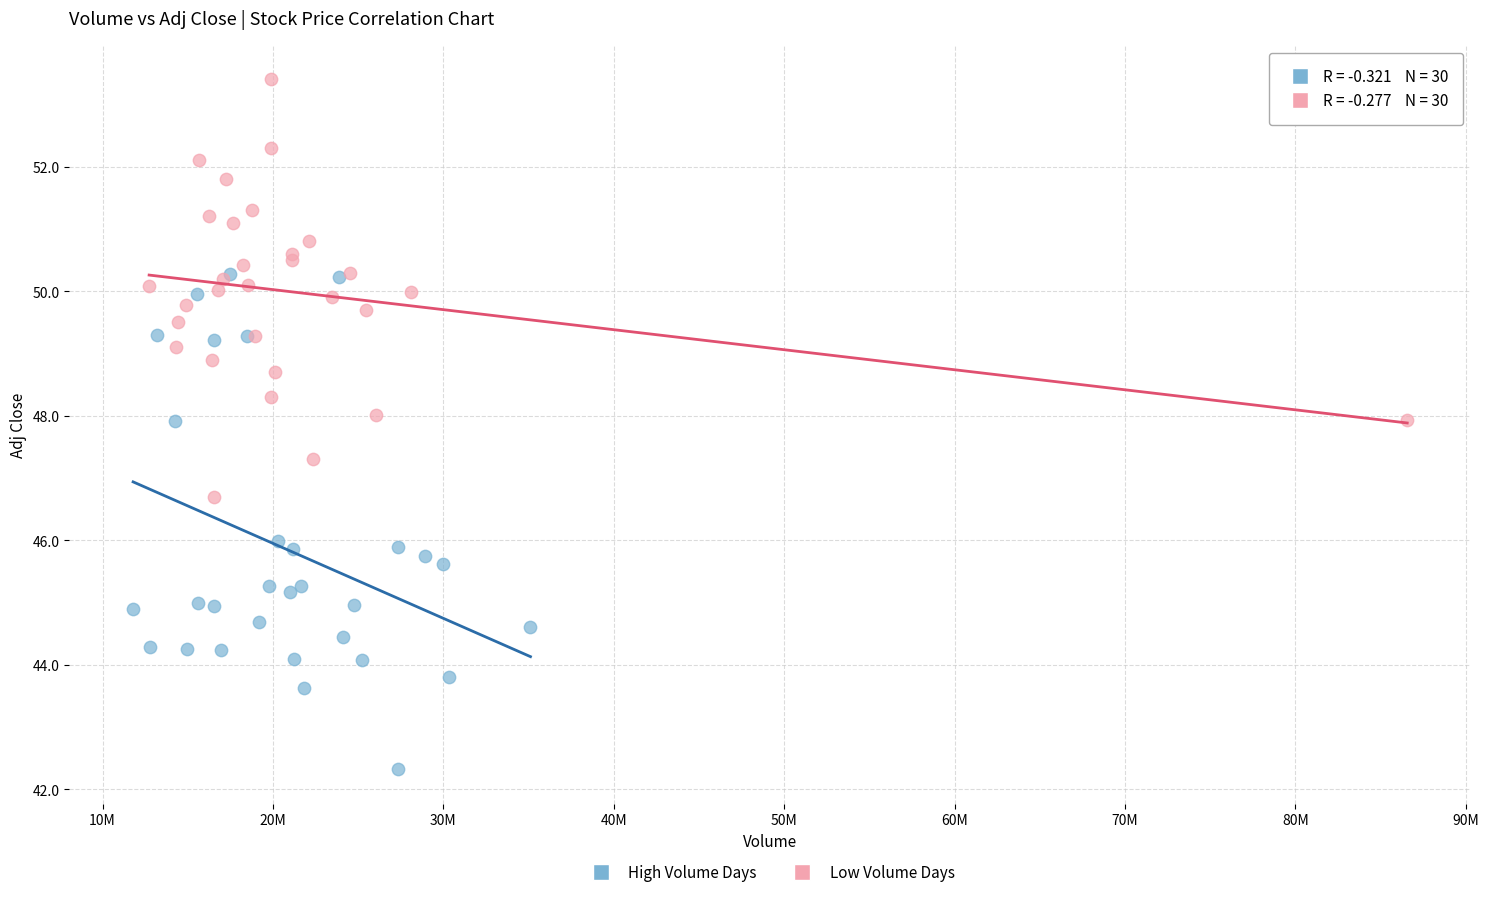

Which series contains the lowest Y value?

High Volume Days